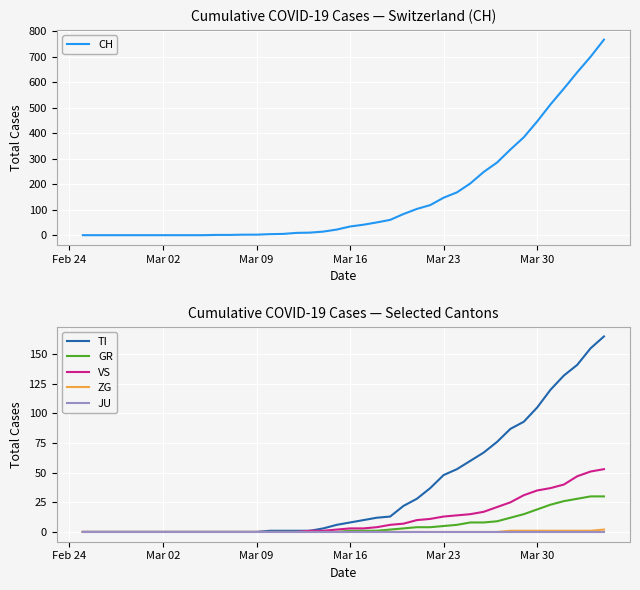

How many ZG values are between 0 and 1?

39